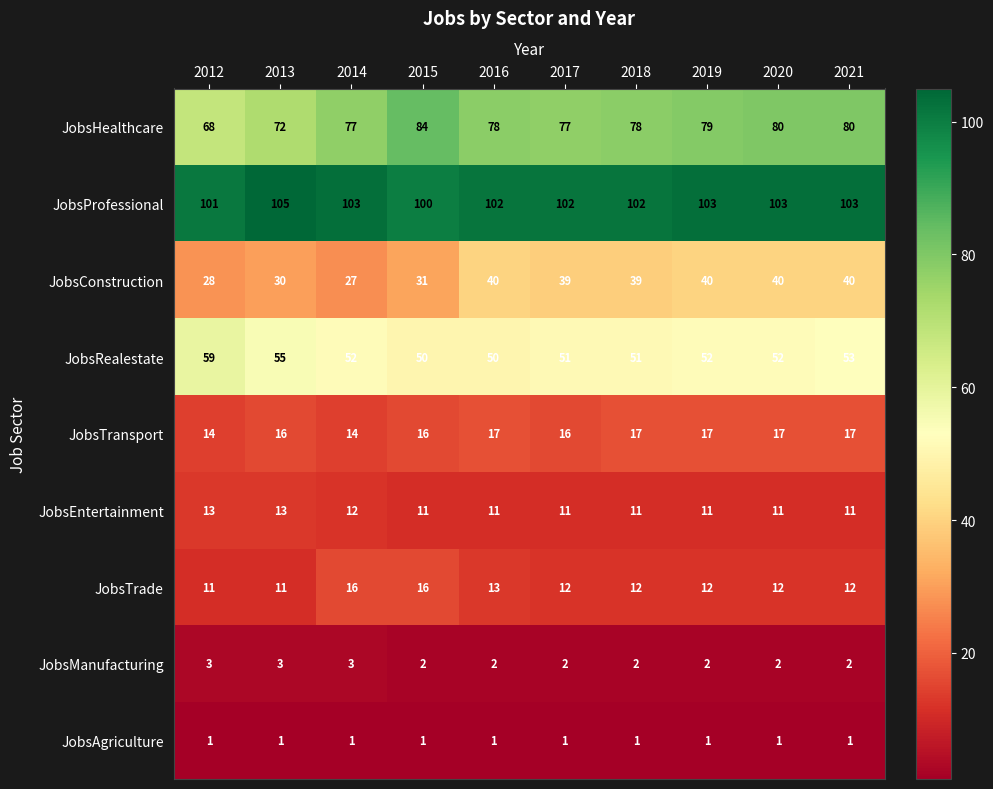

Rank the series by their maximum value, from highest to lowest.

JobsProfessional, JobsHealthcare, JobsRealestate, JobsConstruction, JobsTransport, JobsTrade, JobsEntertainment, JobsManufacturing, JobsAgriculture